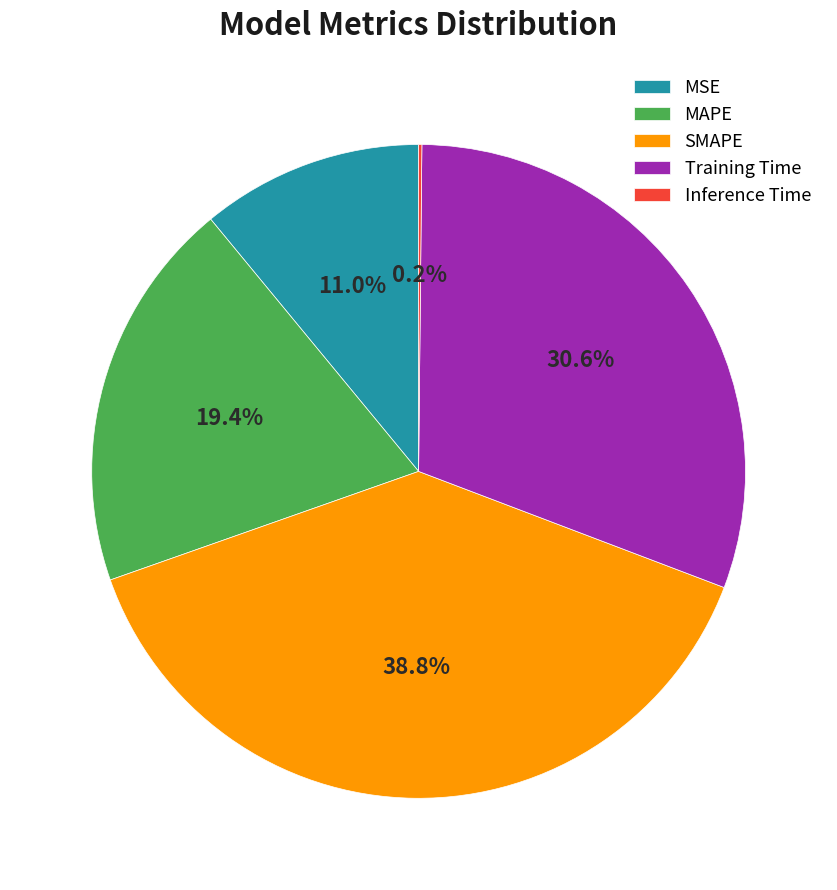

What percentage is the MAPE slice, to the nearest percent?

19%